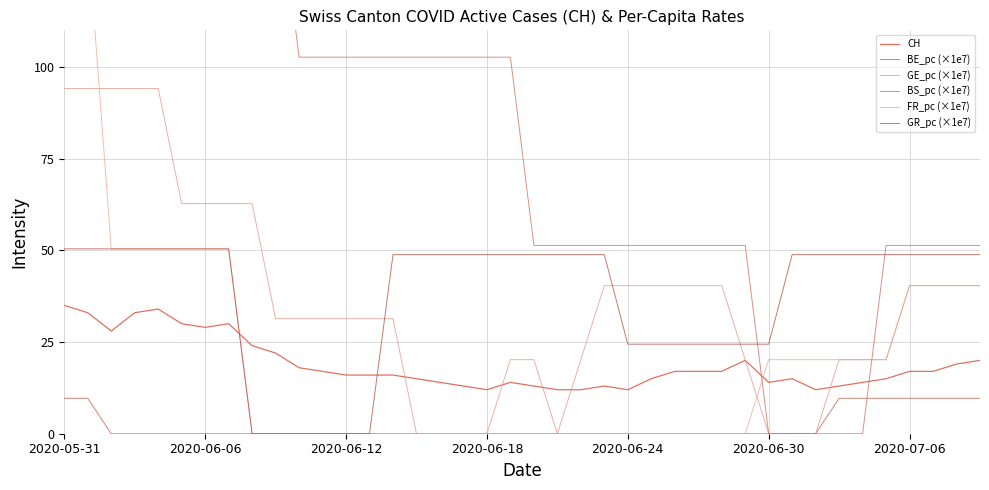

Which series has the largest total across all categories?

BS_pc (×1e7)